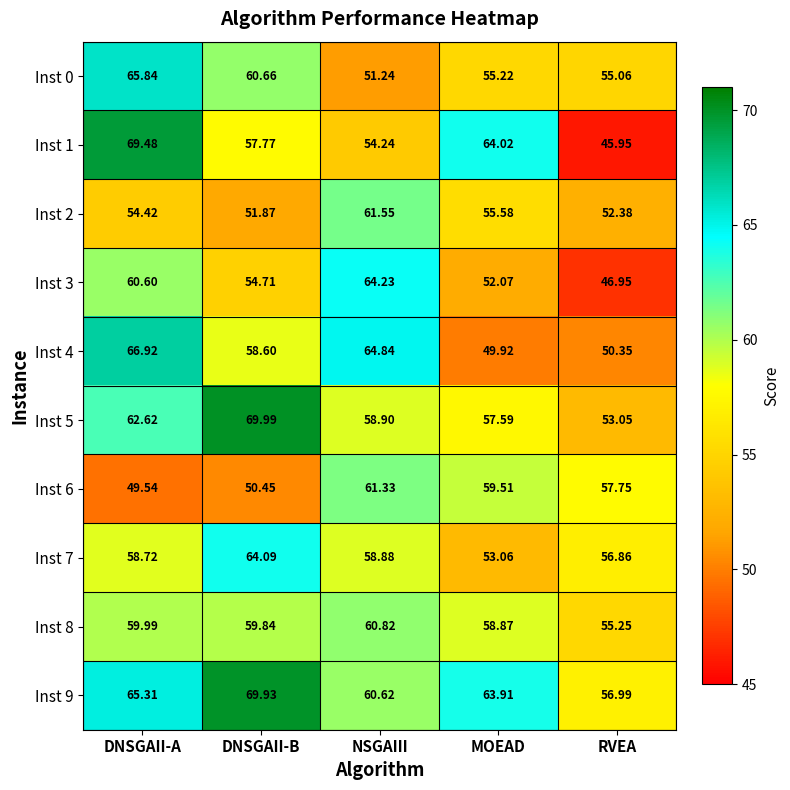

At which category is the sum across all series the highest?

DNSGAII-A